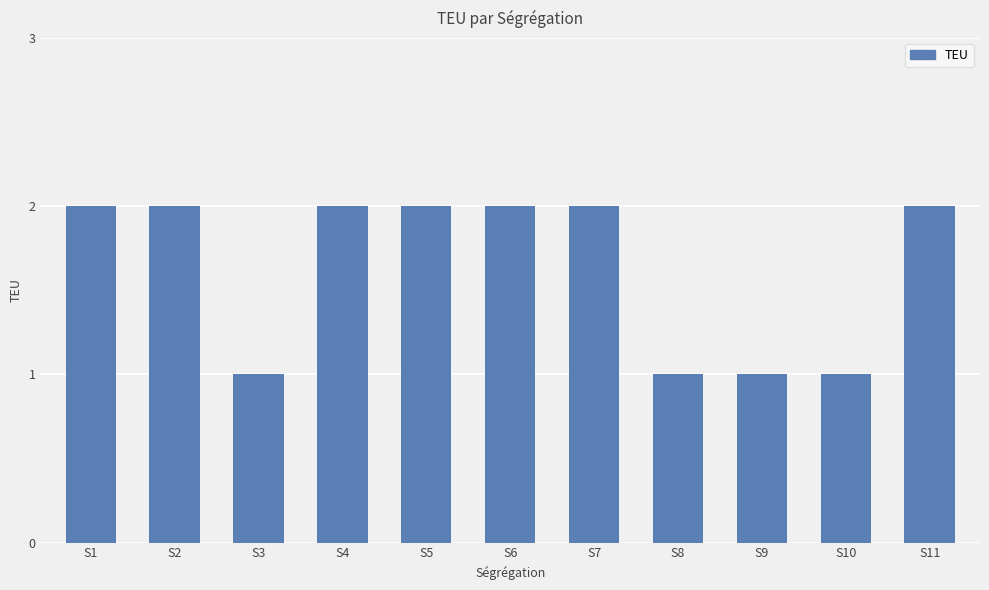

What is the sum of all values?

18